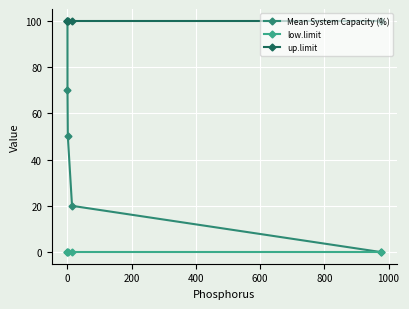

What is the value of the up.limit point at the 5th from the left?

100